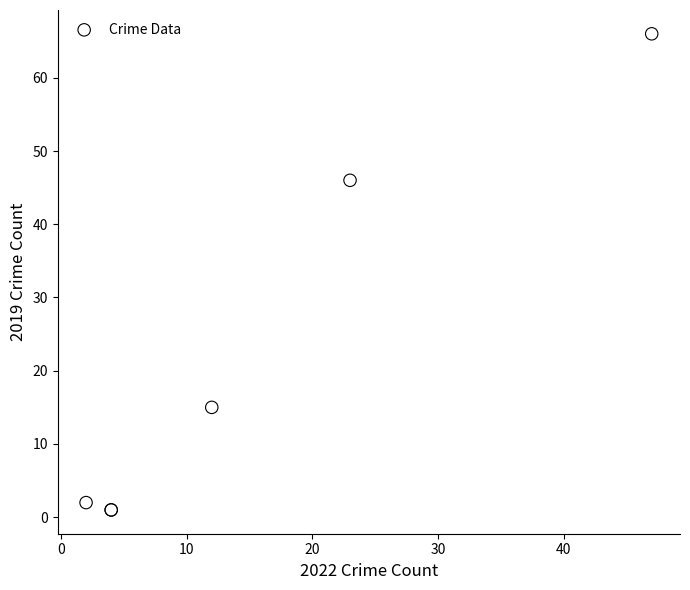

What Y value in the scatter plot is closest to 33?

46